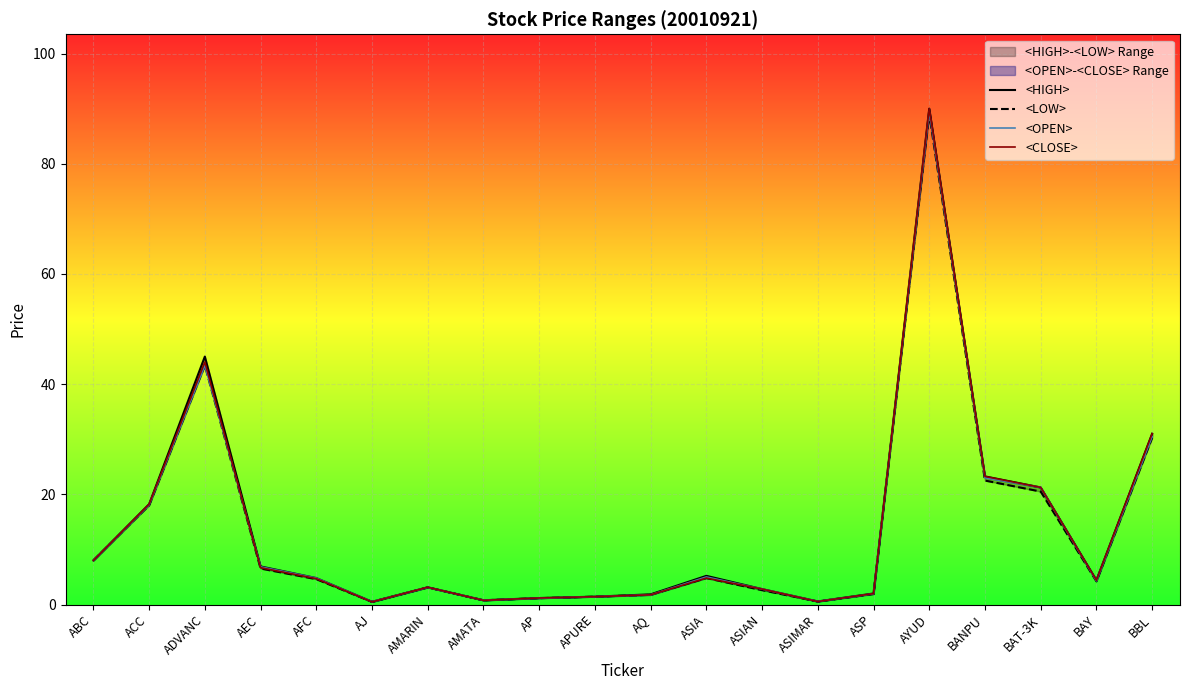

Where does the <OPEN> series first go above 4?

ABC